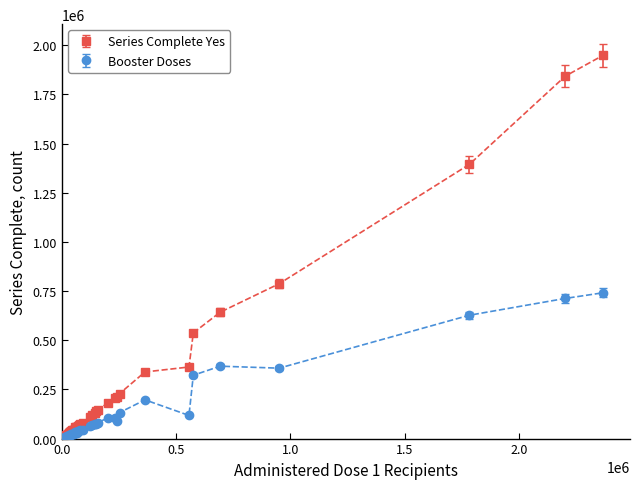

Which series has the widest spread of values?

Series Complete Yes